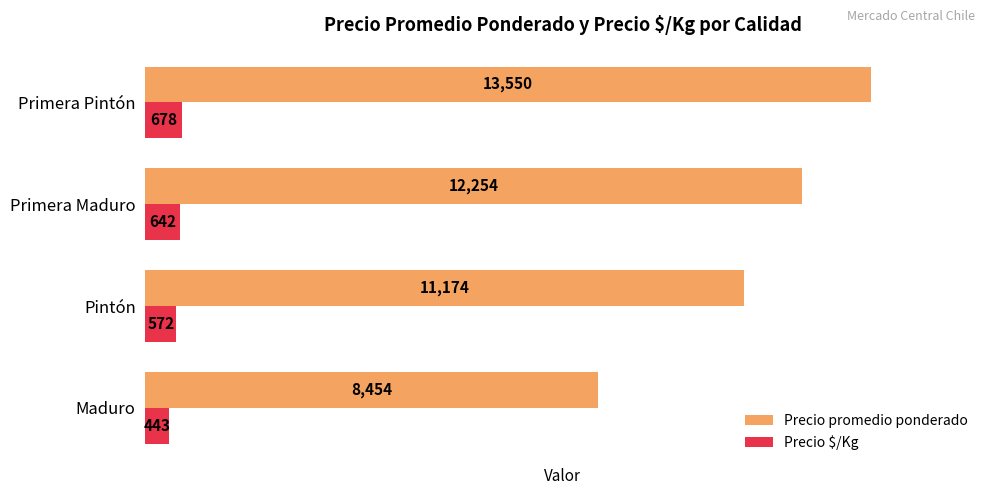

How many Precio $/Kg values are between 572 and 678?

3